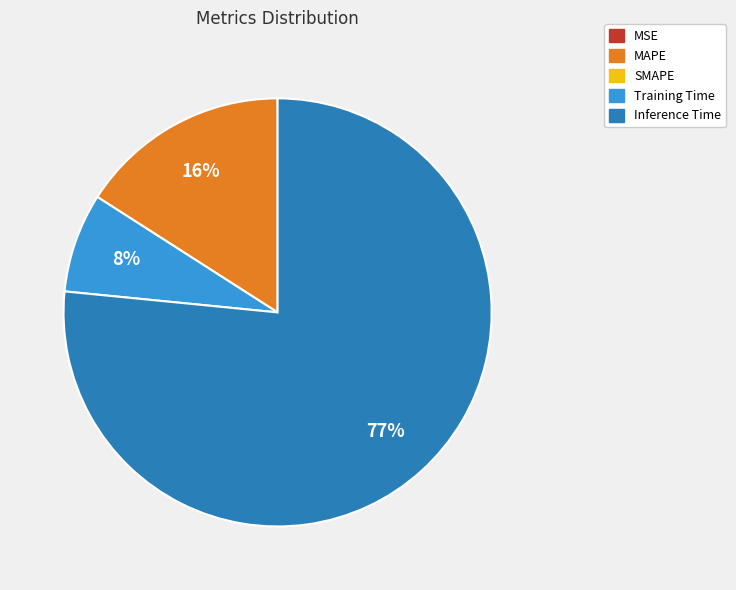

To the nearest percent, what is the average slice percentage?

25%